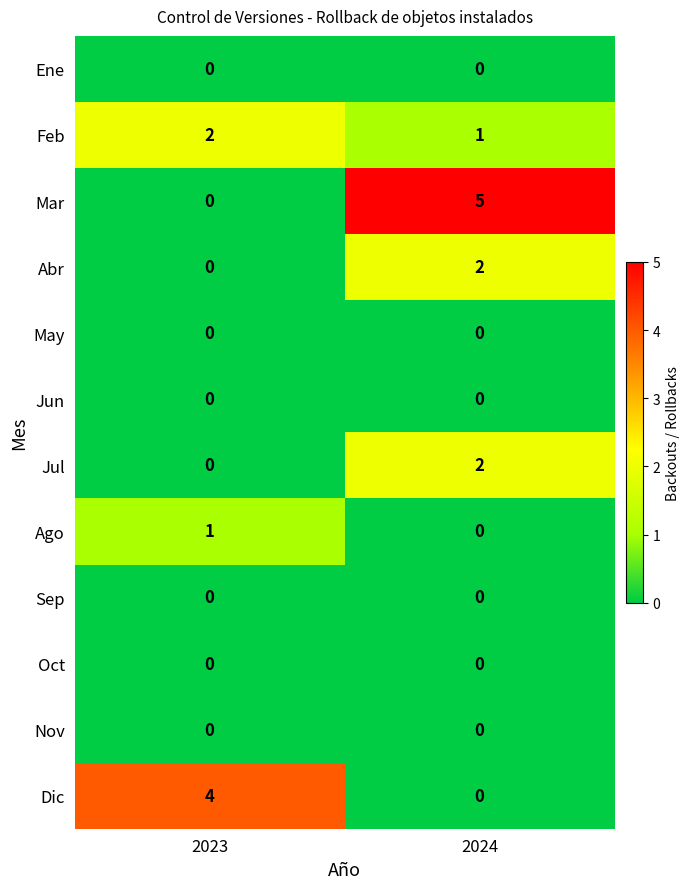

Between 2023 and 2024, which series saw the biggest shift?

Mar